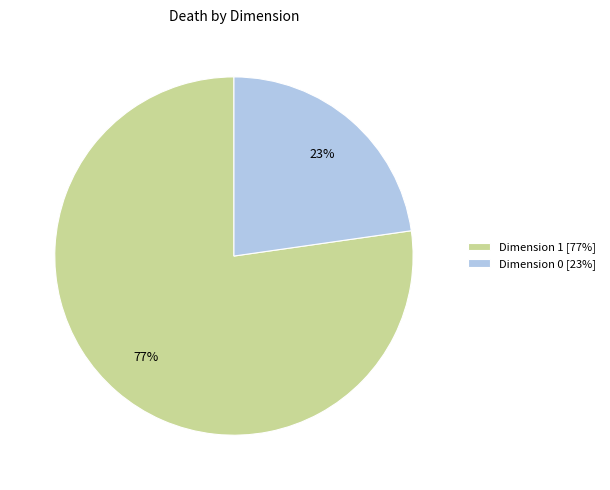

Is there any slice that represents more than half of the pie?

Yes